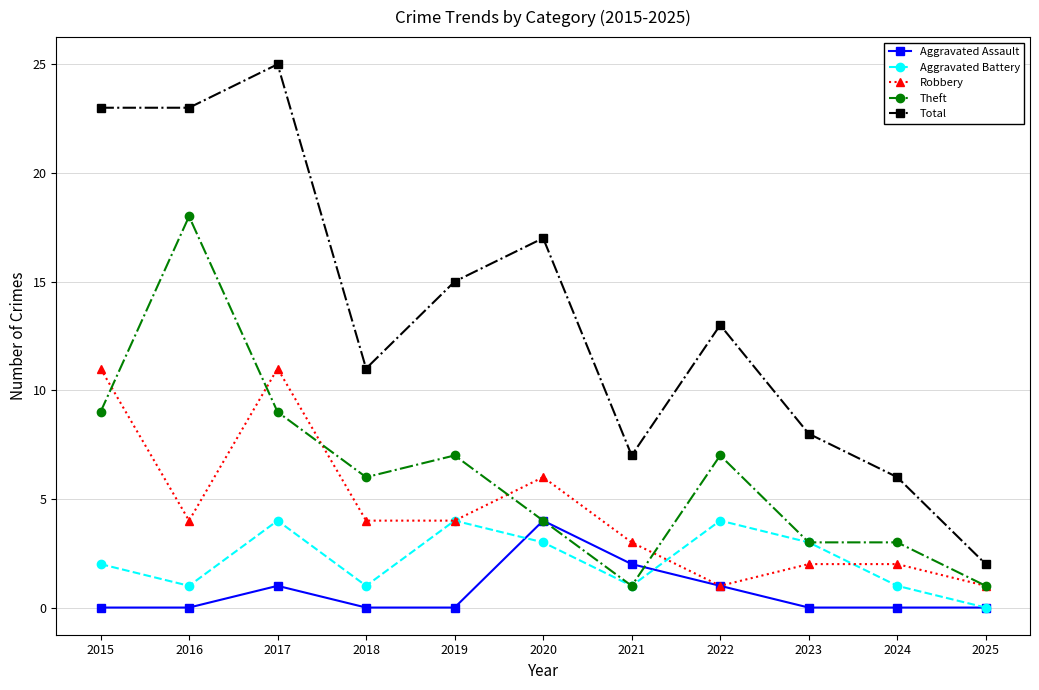

True or false: Total and Aggravated Battery cross at least once.

False